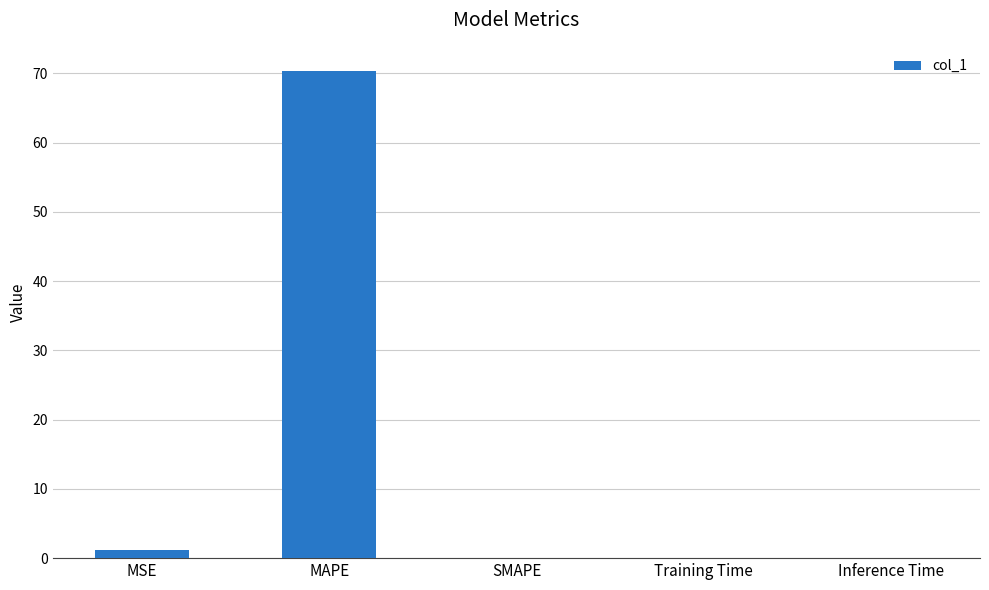

At which category does the chart reach its peak across all series?

MAPE